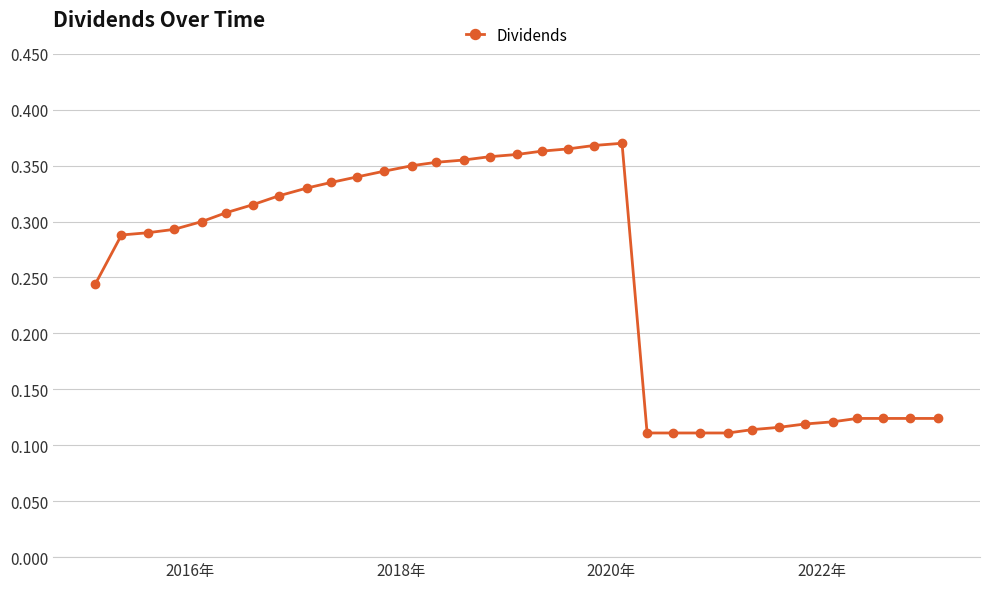

How many values are between 0 and 1?

33